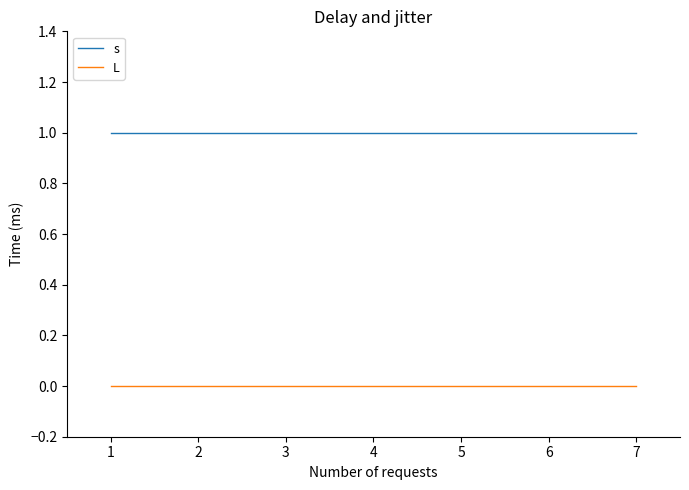

Reading left to right, what are all the values shown in this chart?

s: 0=1	1=1	2=1	3=1	4=1	5=1	6=1
L: 0=0	1=0	2=0	3=0	4=0	5=0	6=0